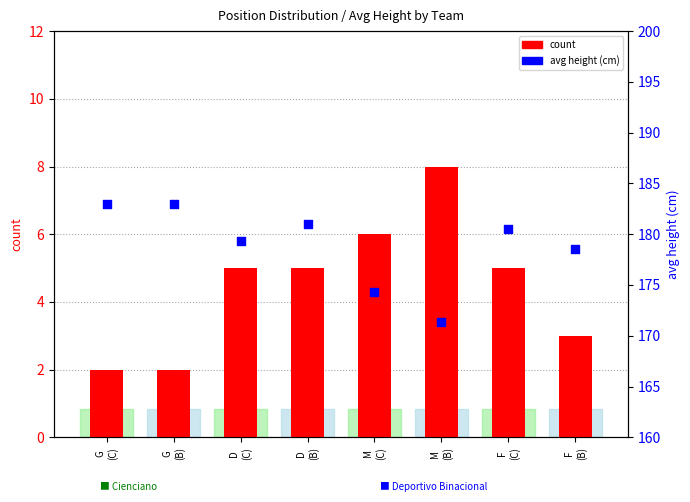

What is the total value across all series at M
(C)?

180.3